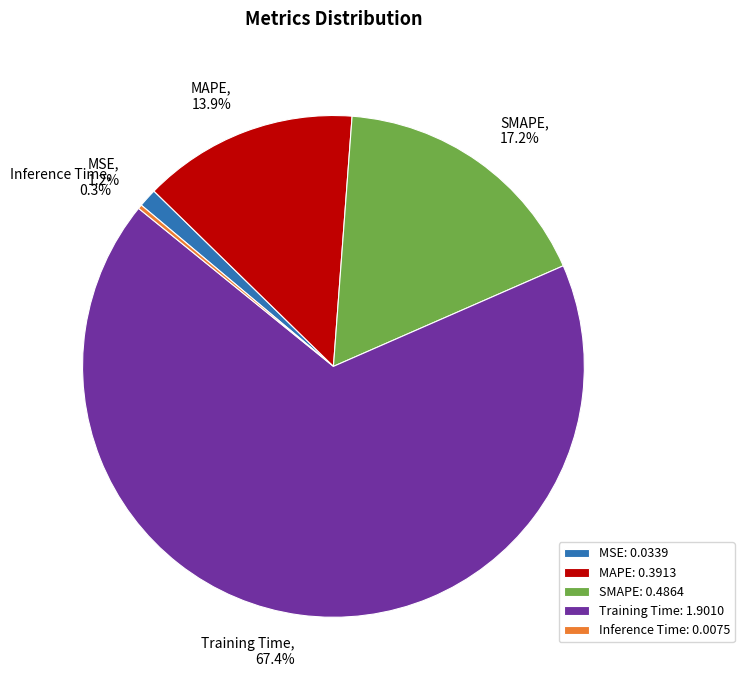

What percentage do MAPE and Training Time together represent?

81.3%